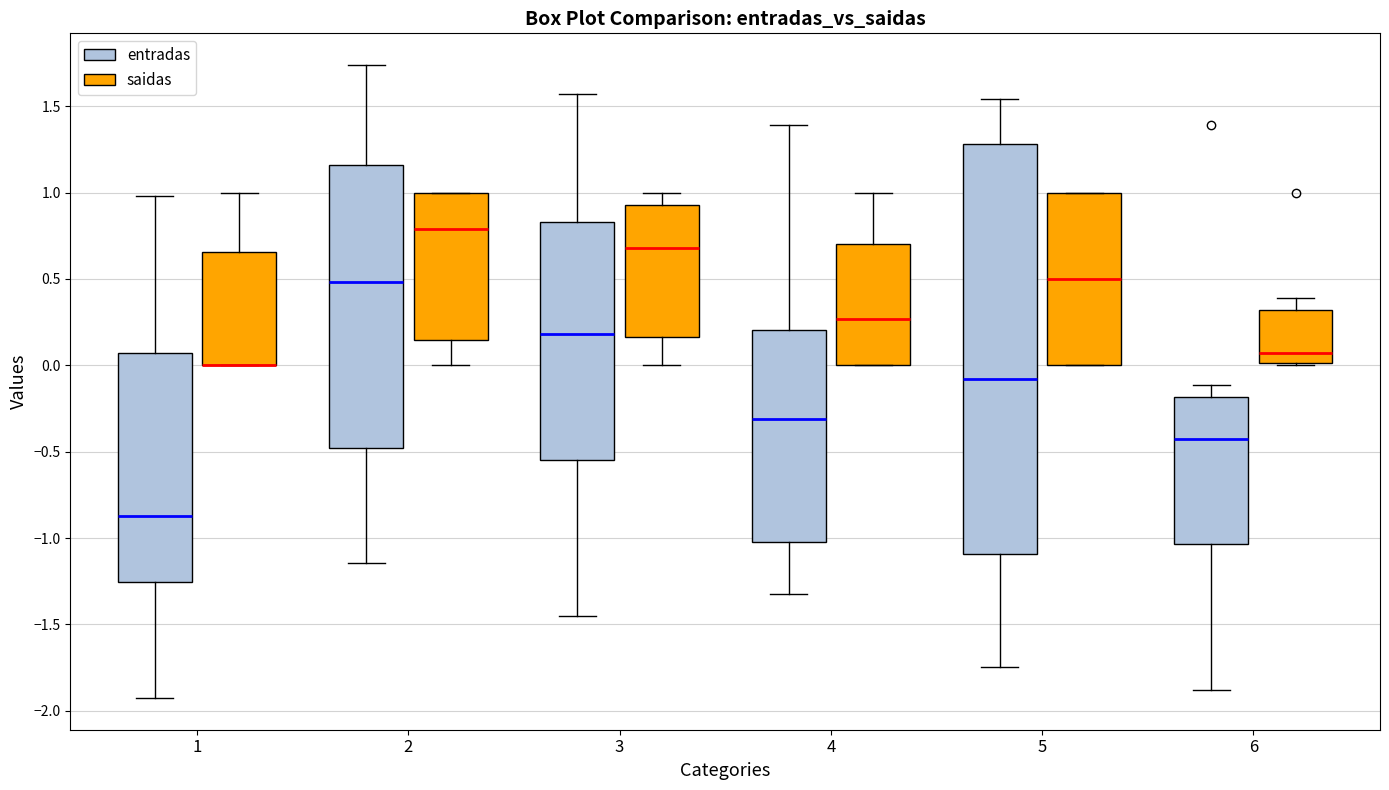

Reading left to right, transcribe this box plot: for each box, give where its median line is, the range the box spans, and where its two whiskers end, as read against the y-axis. The values are not printed on the chart, so give them approximately, as read against the axis.

1 (entradas): median -0.85, box -1.25 to 0.05, whiskers -1.95 to 1.00
1 (saidas): median 0.00 (drawn on the box's lower edge), box 0.00 to 0.65, whiskers 0.00 to 1.00
2 (entradas): median 0.50, box -0.50 to 1.15, whiskers -1.15 to 1.75
2 (saidas): median 0.80, box 0.15 to 1.00, whiskers 0.00 to 1.00
3 (entradas): median 0.20, box -0.55 to 0.85, whiskers -1.45 to 1.55
3 (saidas): median 0.70, box 0.15 to 0.95, whiskers 0.00 to 1.00
4 (entradas): median -0.30, box -1.00 to 0.20, whiskers -1.30 to 1.40
4 (saidas): median 0.25, box 0.00 to 0.70, whiskers 0.00 to 1.00
5 (entradas): median -0.10, box -1.10 to 1.30, whiskers -1.75 to 1.55
5 (saidas): median 0.50, box 0.00 to 1.00, whiskers 0.00 to 1.00
6 (entradas): median -0.45, box -1.05 to -0.20, whiskers -1.90 to -0.10
6 (saidas): median 0.05, box 0.00 to 0.30, whiskers 0.00 to 0.40